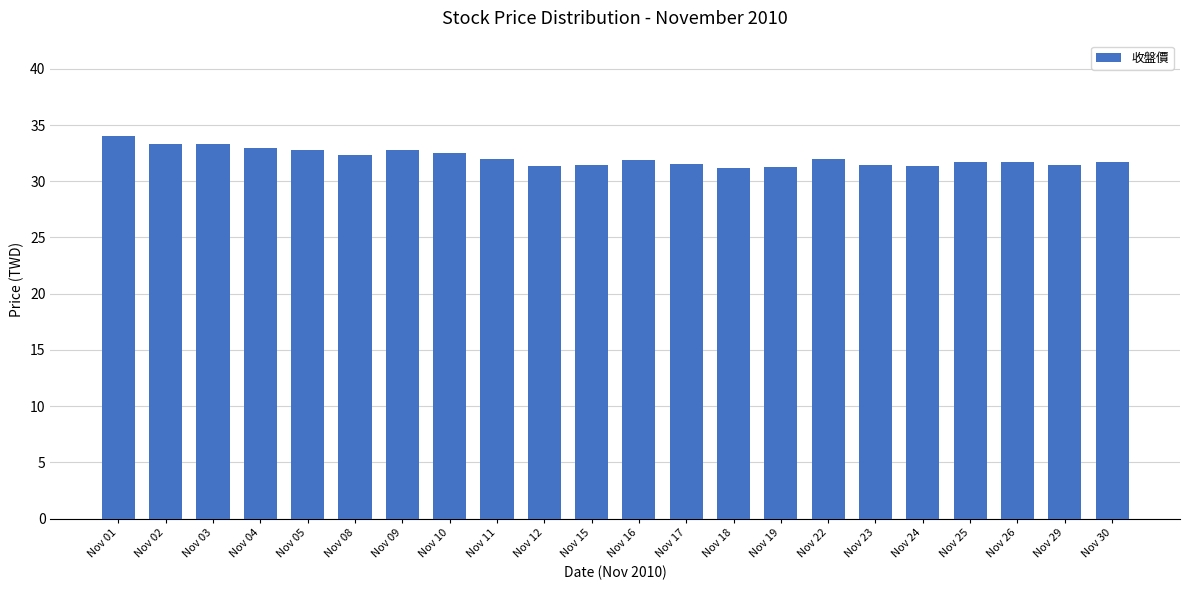

Is it true that the value at Nov 04 is 33.0?

True